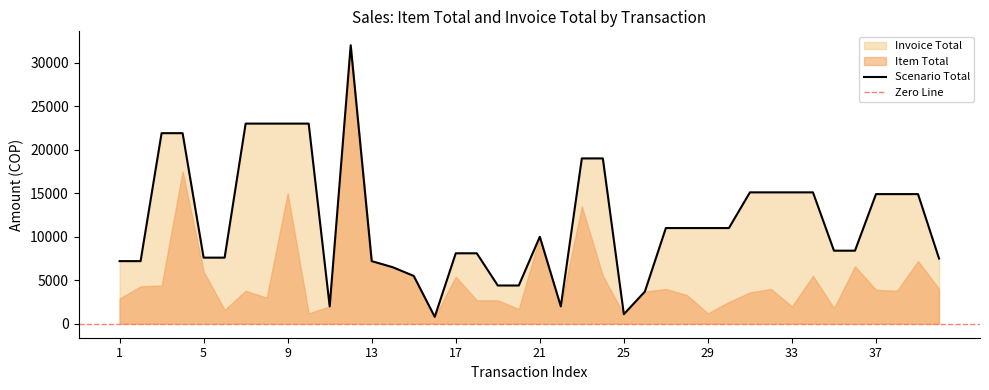

Between 21 and 15, which is larger?

21